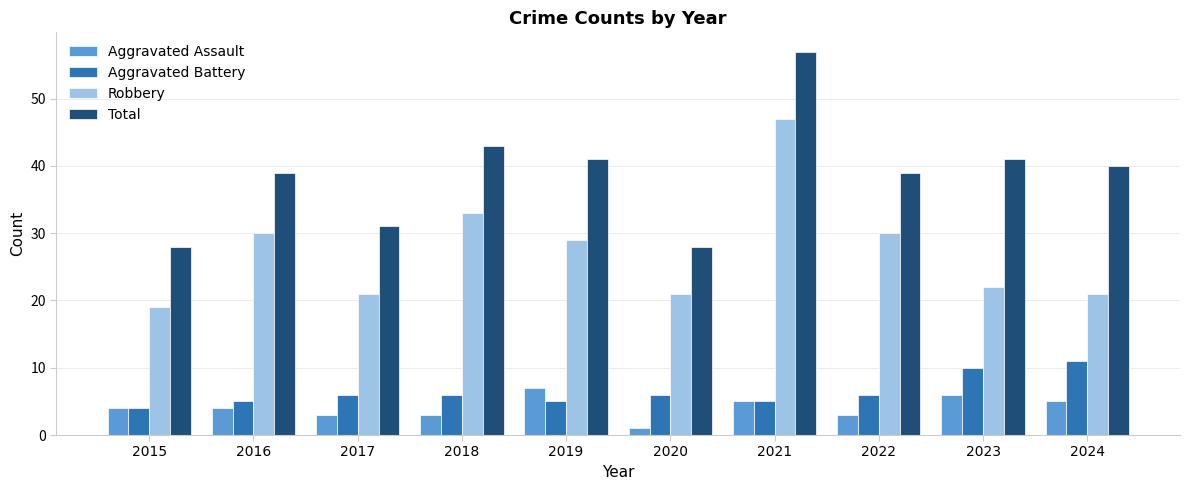

What is the minimum value shown in the chart?

1